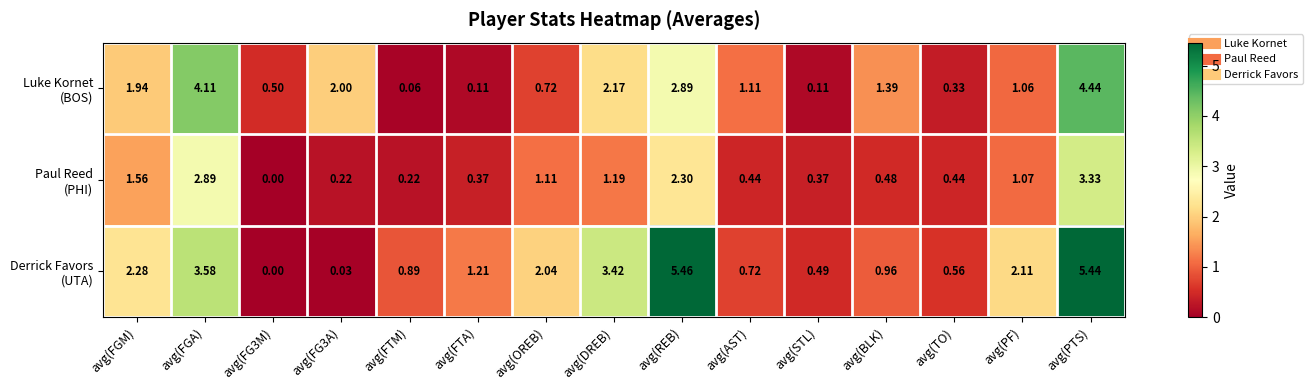

Which label corresponds to the largest value in the chart?

avg(REB)